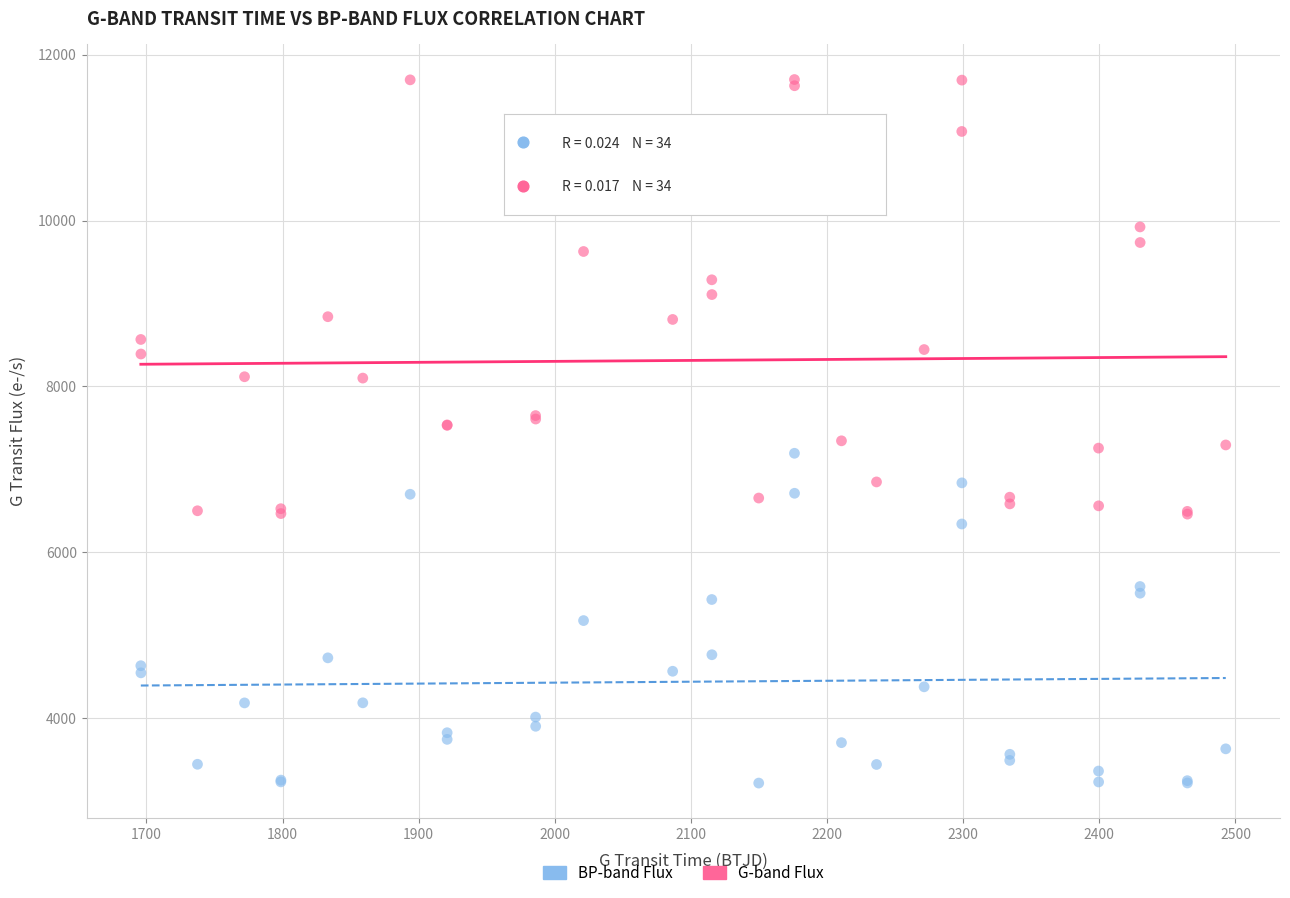

Which series contains the highest Y value?

G-band Flux